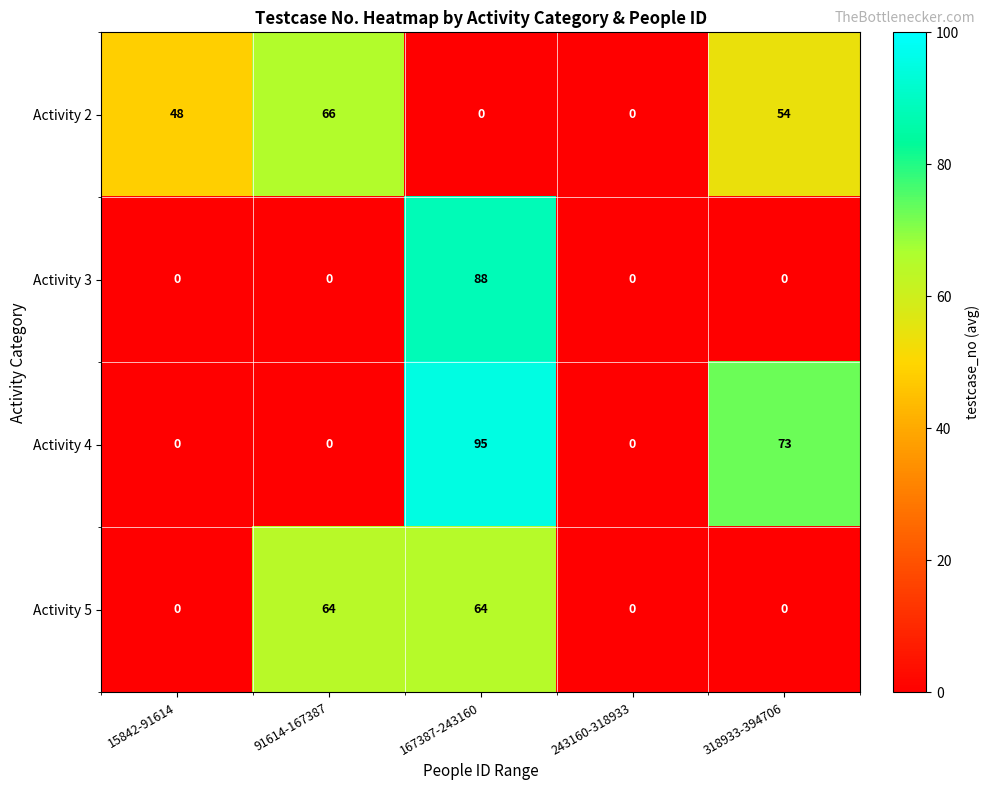

What is the spread (max minus min) of values at 15842-91614?

48.3